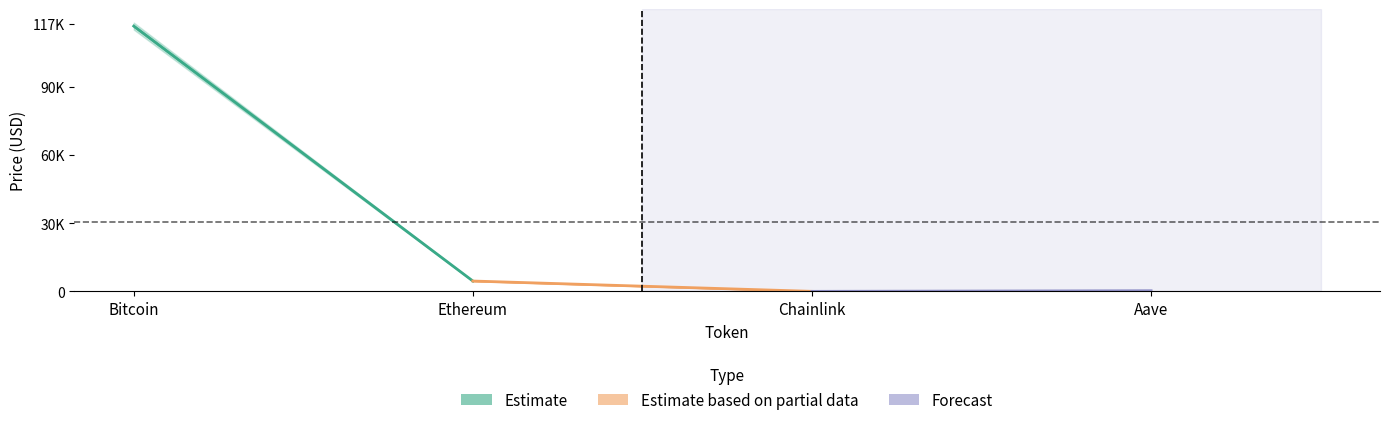

How many data points does each series have?

4